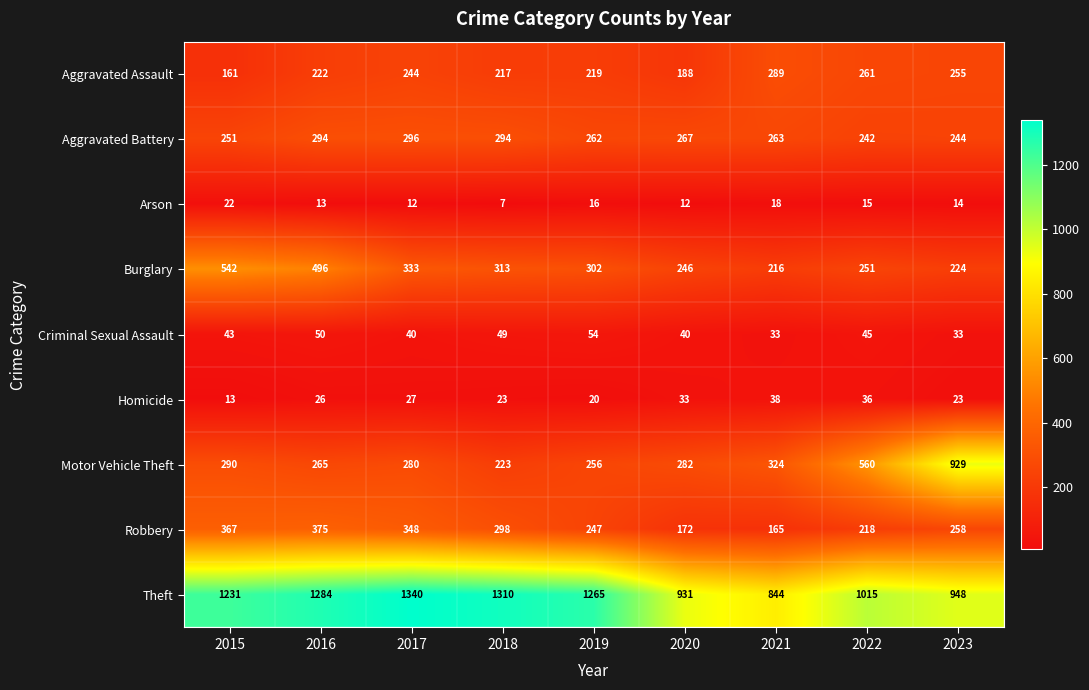

What is the average value of the Motor Vehicle Theft series?

379